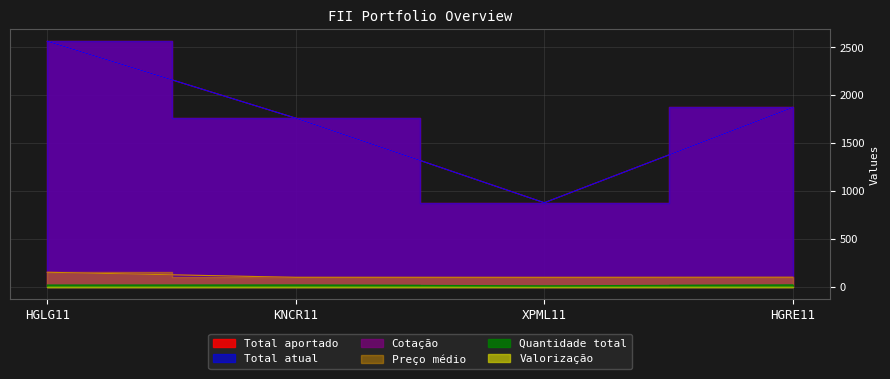

What is the greatest value displayed?

2561.9